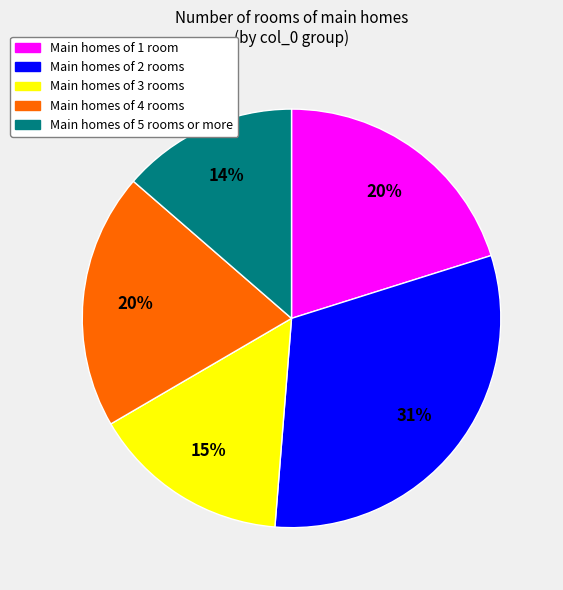

To the nearest percent, what portion does Main homes of 5 rooms or more represent?

14%